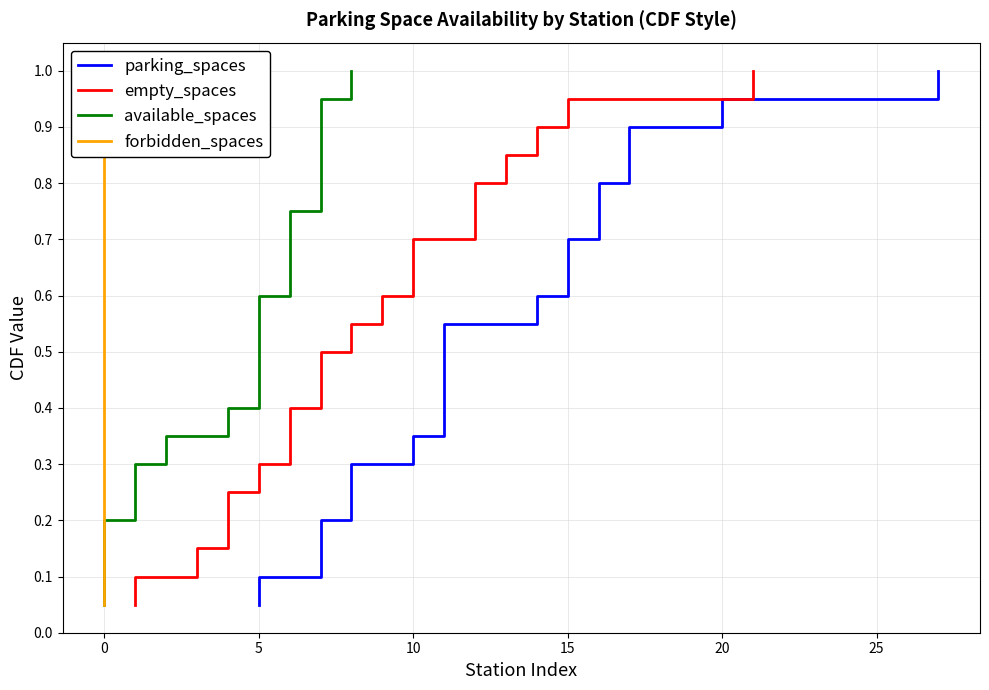

What is the approximate value of forbidden_spaces at 0?

0.2